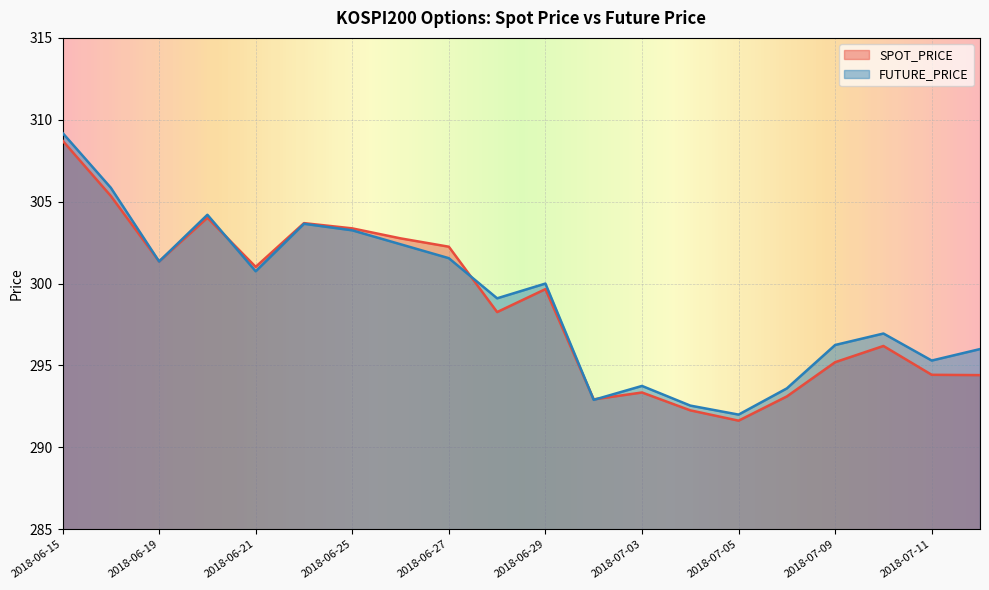

Which category has the lowest value in the FUTURE_PRICE series?

2018-07-05